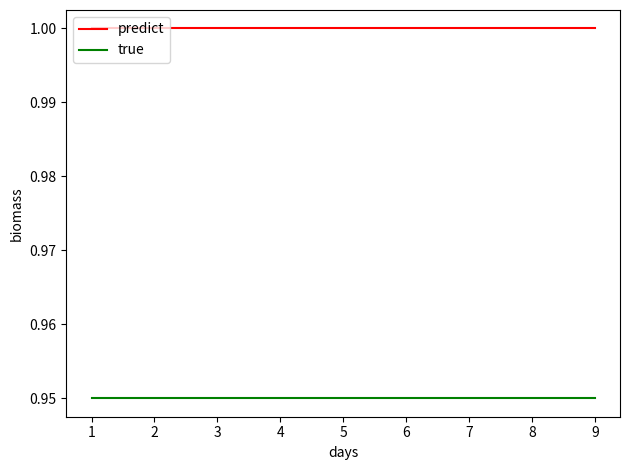

Rank the series by their average value, from lowest to highest.

true, predict